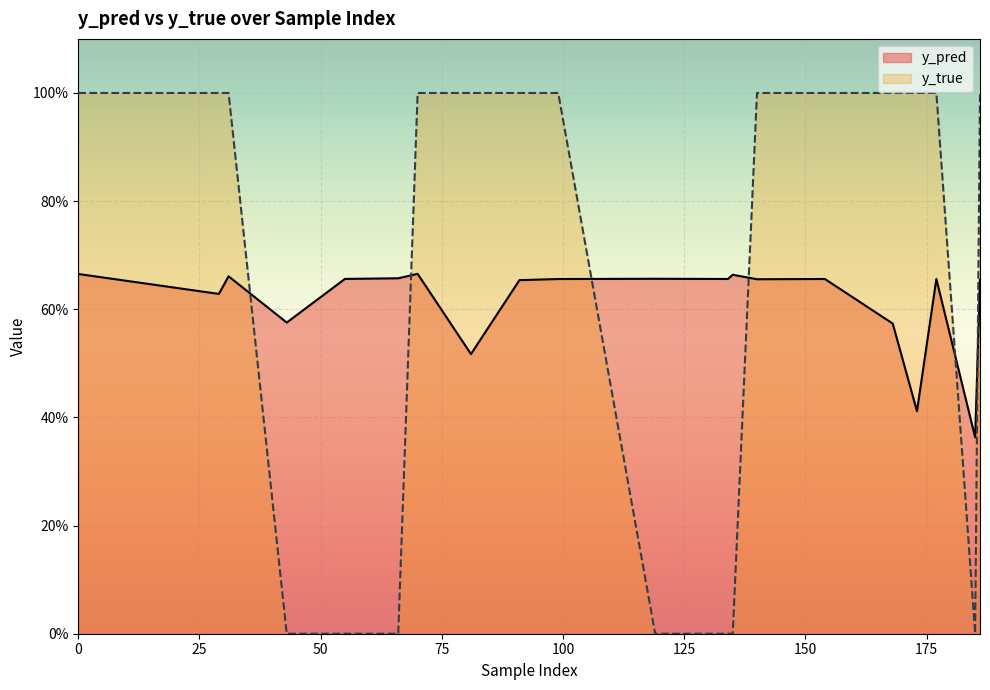

How many y_true values are between 0 and 1?

20